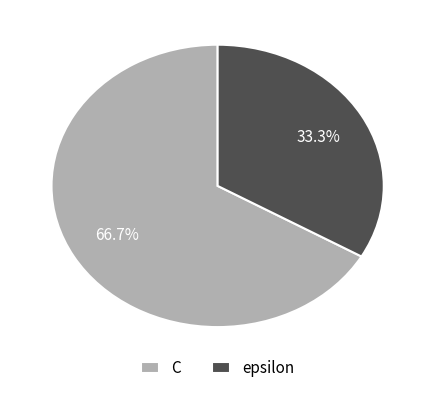

What percentage is the epsilon slice, to the nearest percent?

33%